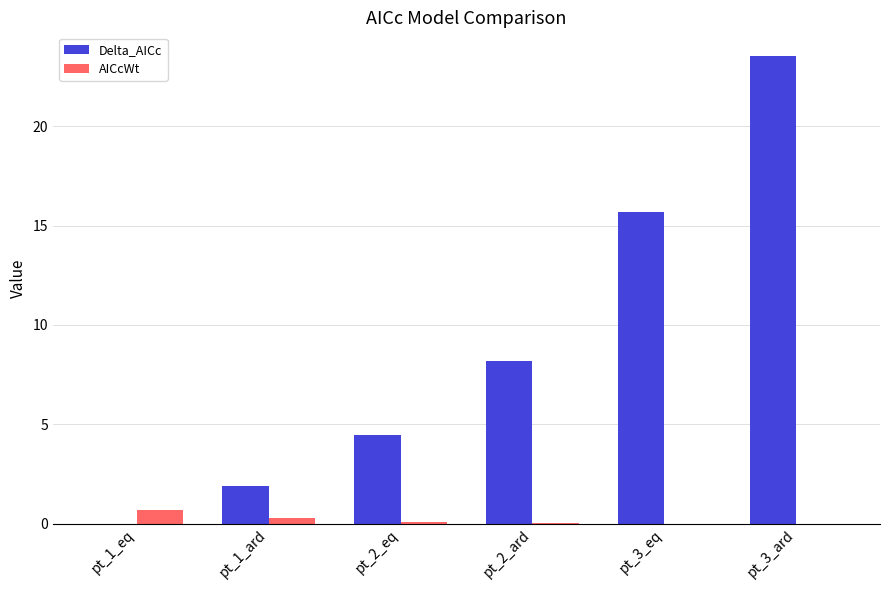

Which series changed the most between pt_1_eq and pt_1_ard?

Delta_AICc